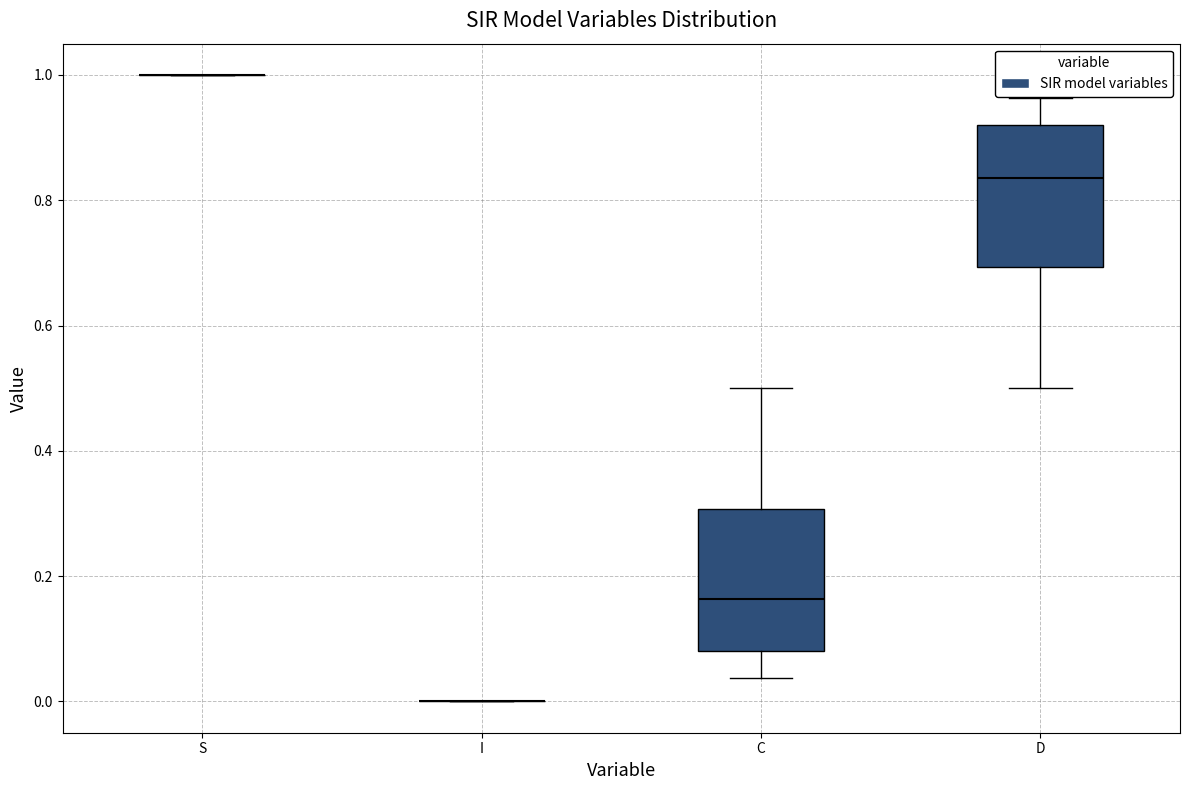

Where is the lower edge of the box for D on the y-axis? The values are not printed on the chart, so give them approximately, as read against the axis.

0.70